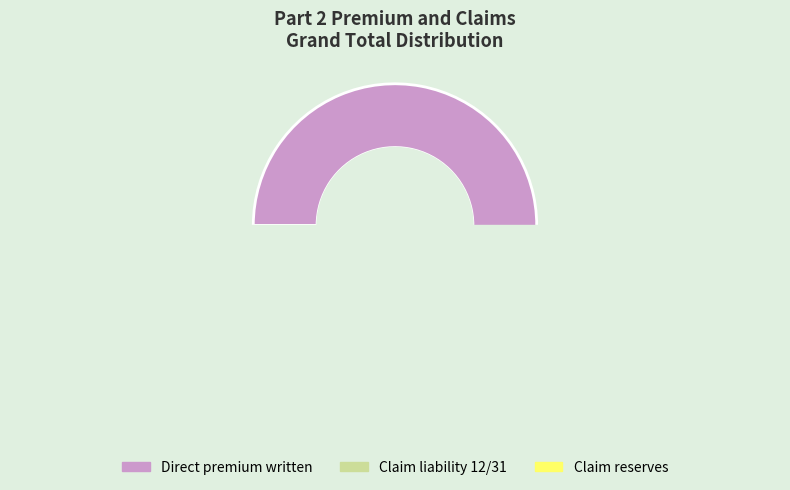

Which category has the biggest portion of the pie?

Direct premium written